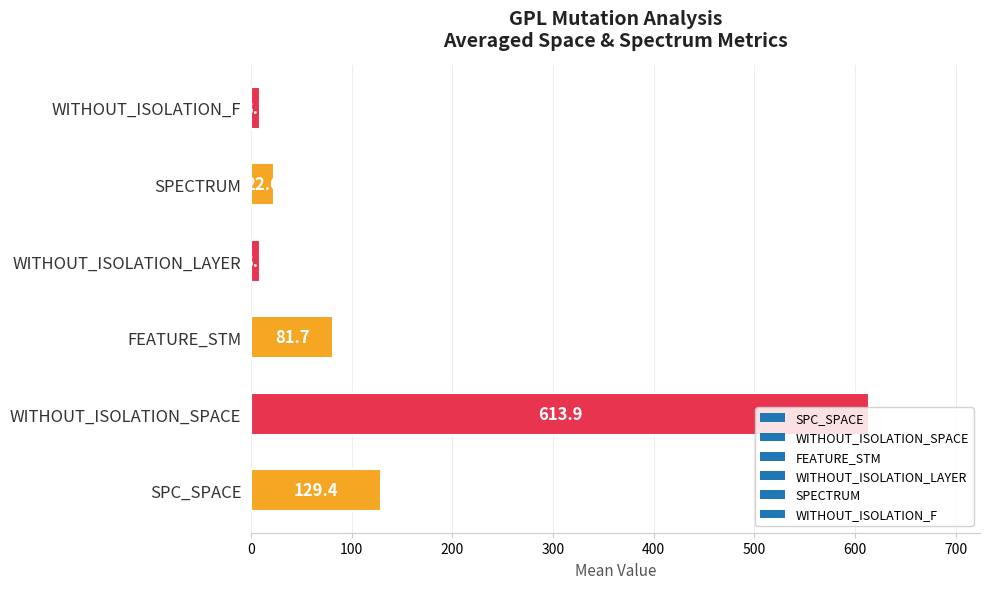

What is the maximum value shown in the chart?

613.9